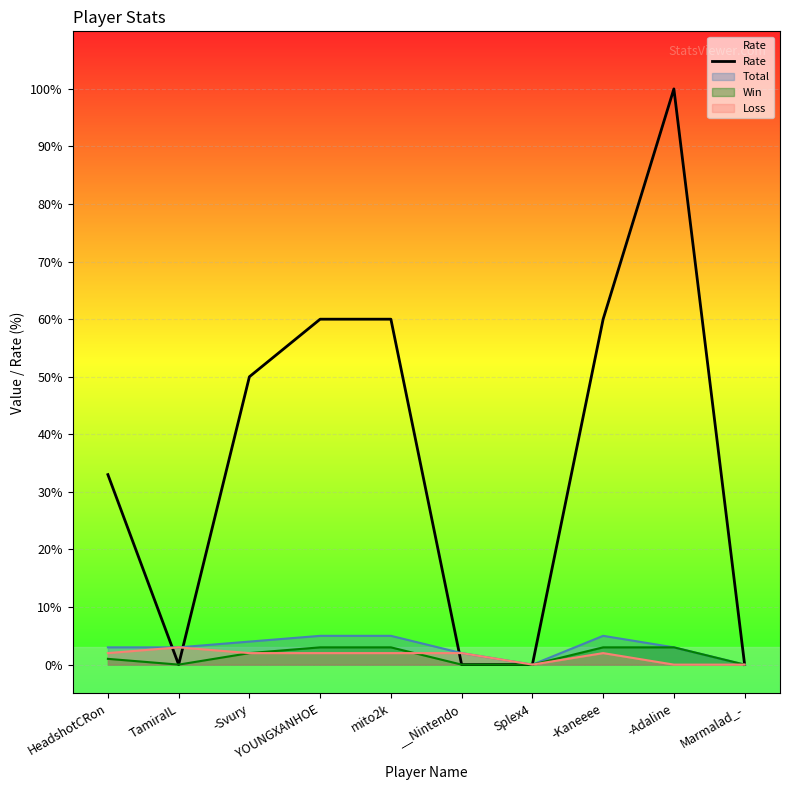

What is the average value?

36